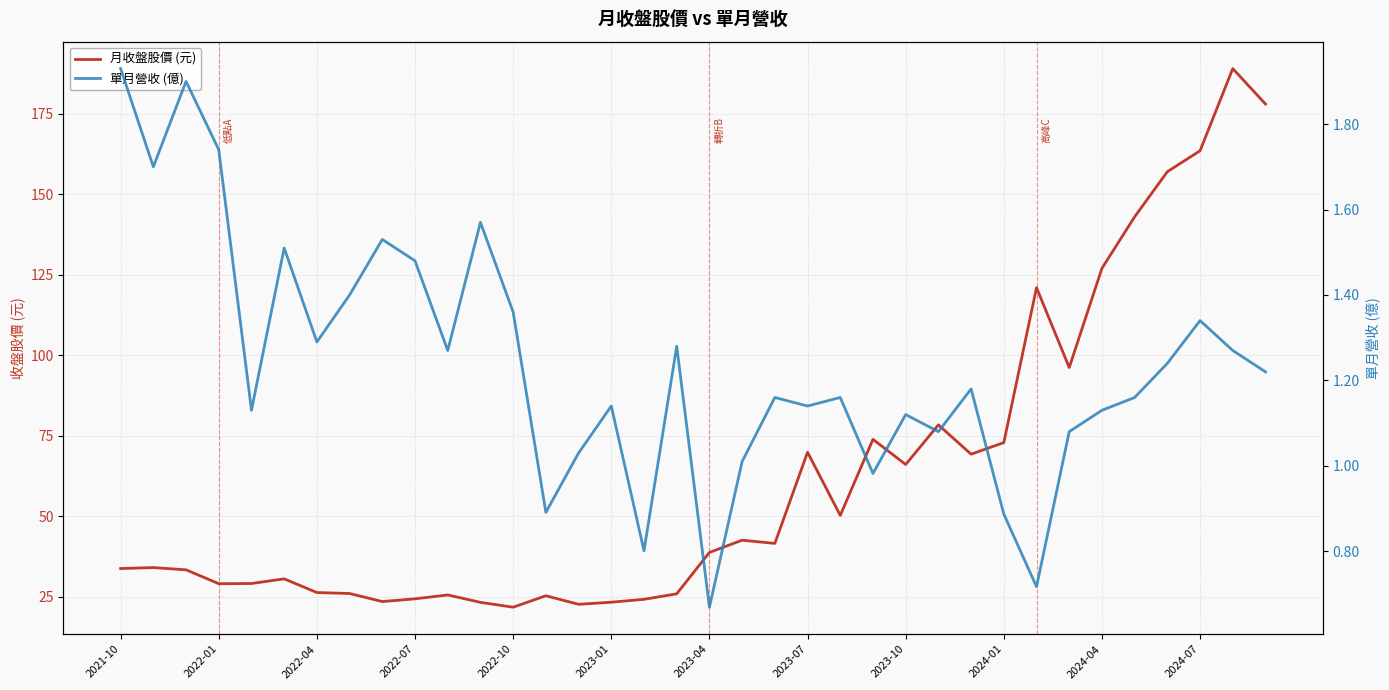

True or false: 月收盤股價 (元) has more than 2 interior local peaks.

True